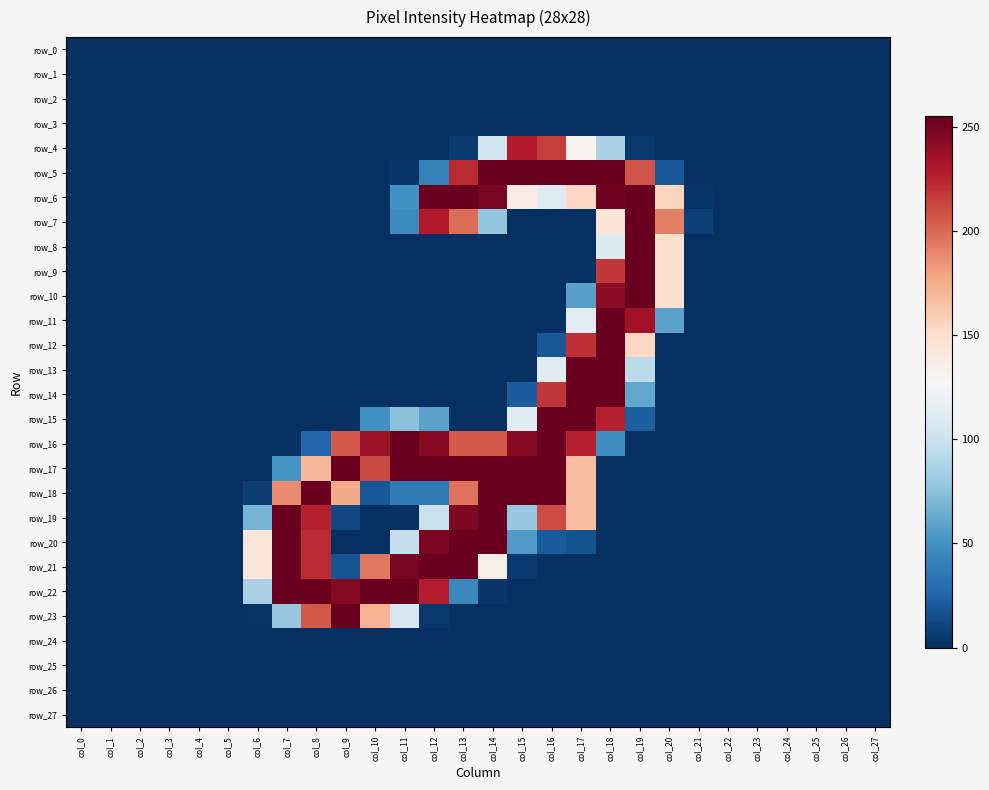

What is the difference between the second highest and second lowest values in the row_7 series?

229